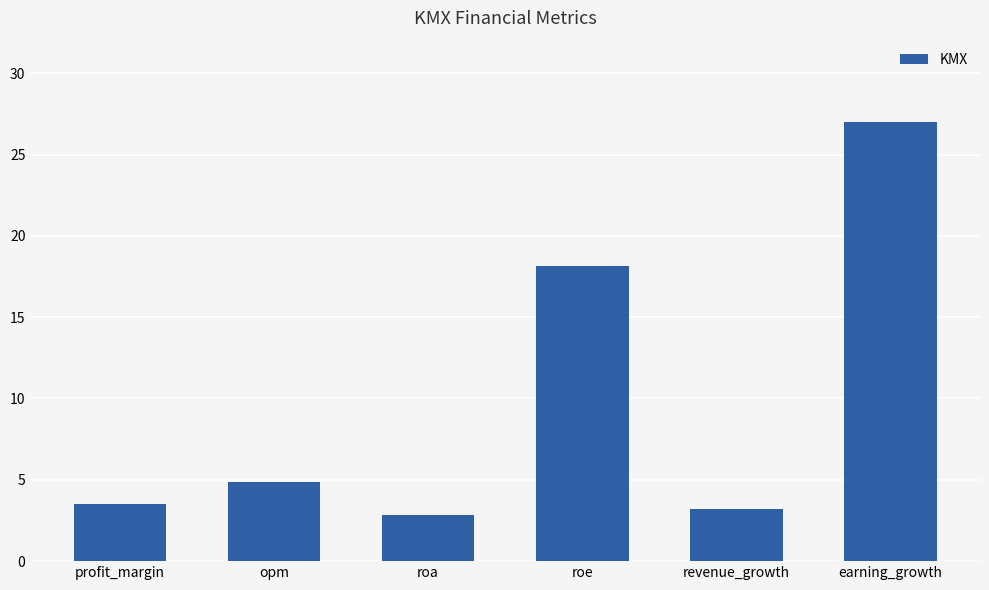

Rank the categories by value from highest to lowest.

earning_growth, roe, opm, profit_margin, revenue_growth, roa